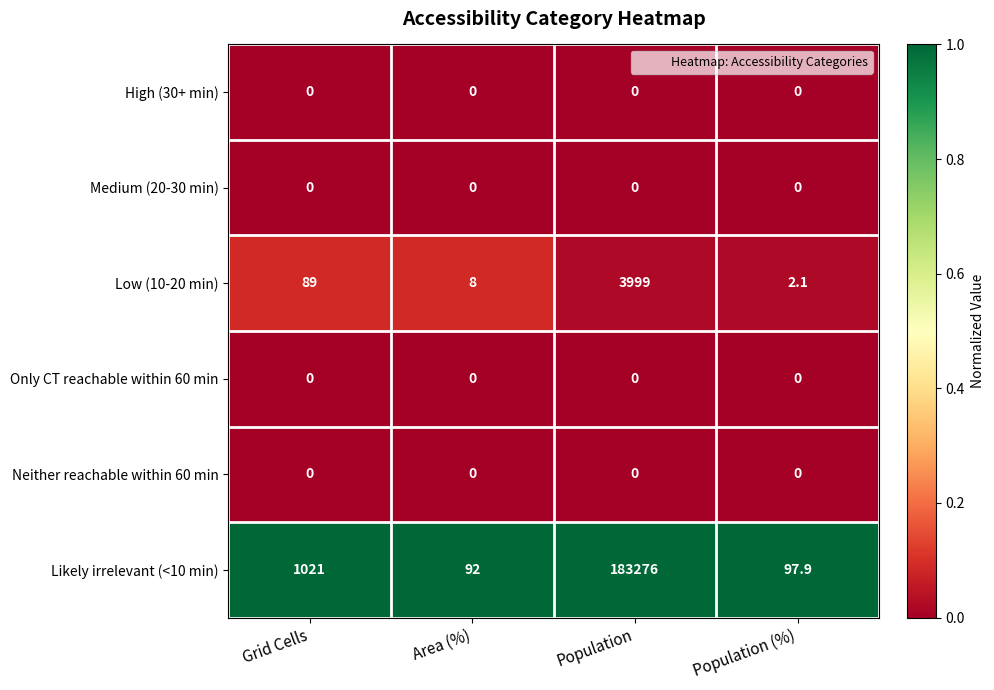

What is the total value across all series at Area (%)?

100.0